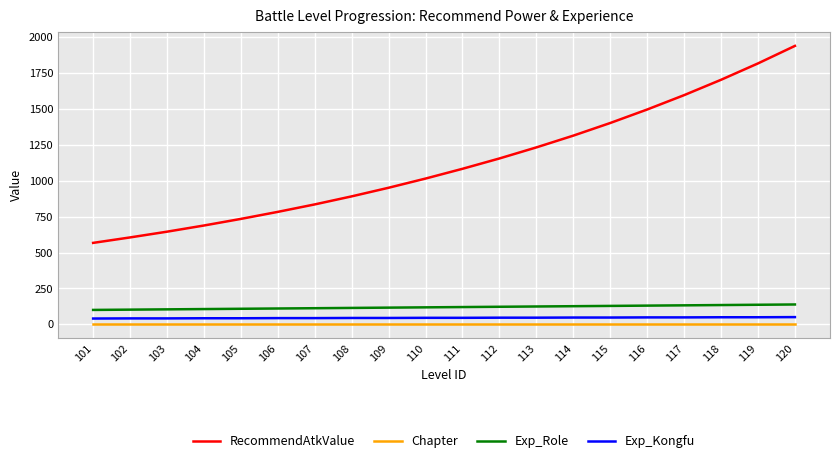

What is the maximum value shown in the chart?

1939